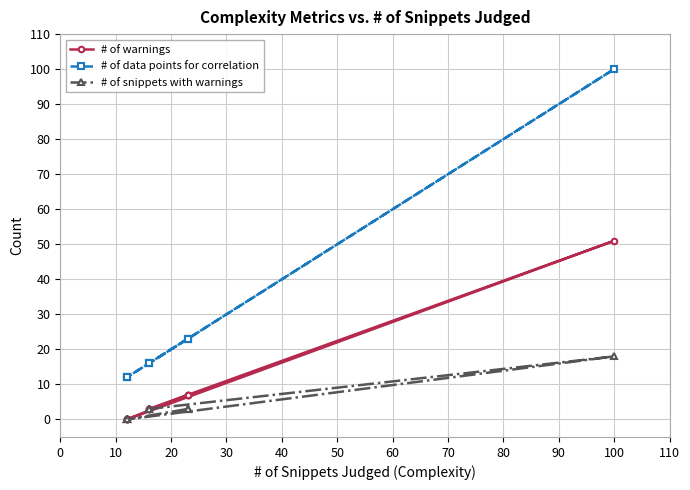

What are all the series names shown in the legend?

# of warnings, # of data points for correlation, # of snippets with warnings